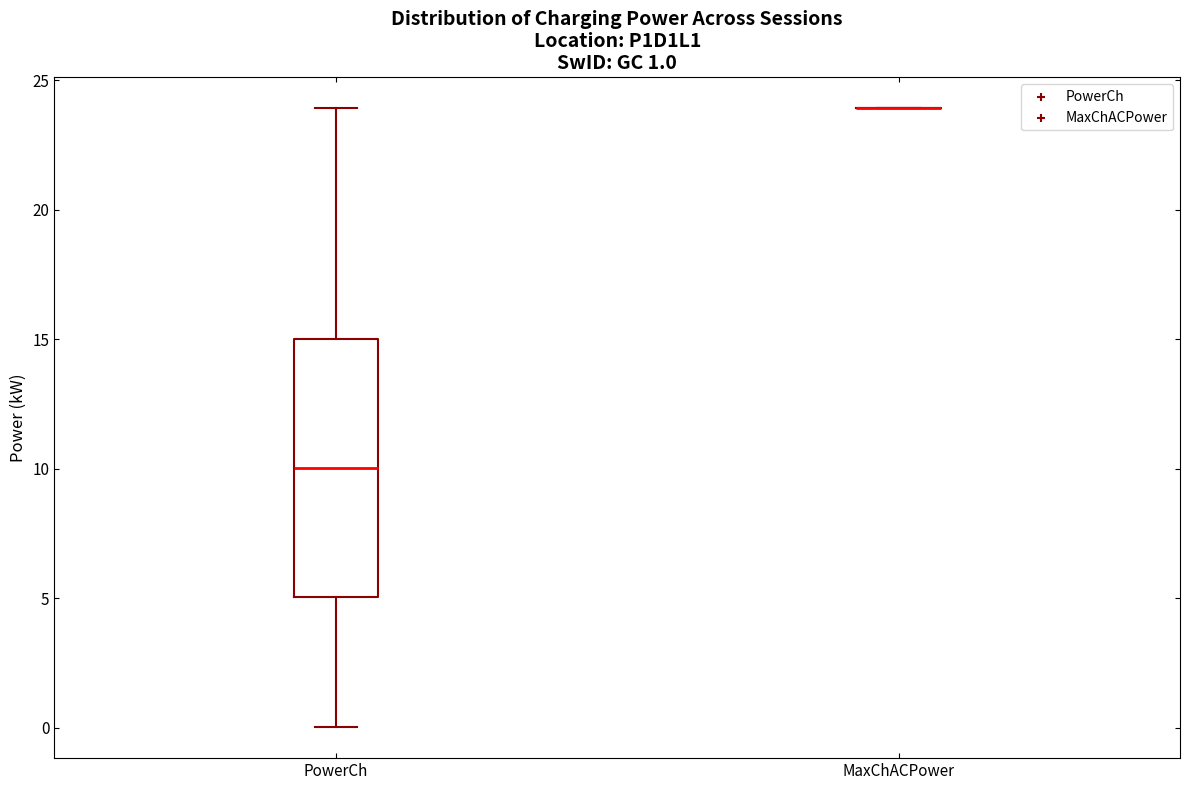

Which box is the tallest, from its lower edge to its upper edge?

PowerCh